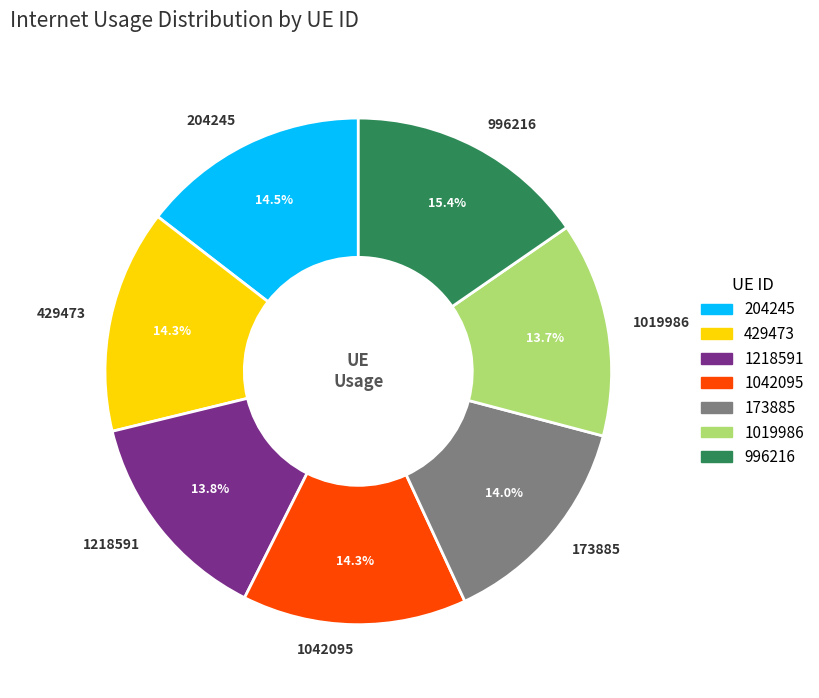

Is there a majority slice in this chart?

No